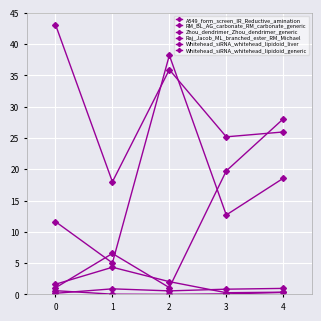

What is the value of the Whitehead_siRNA_whitehead_lipidoid_generic point at the 4th from the left?

12.7